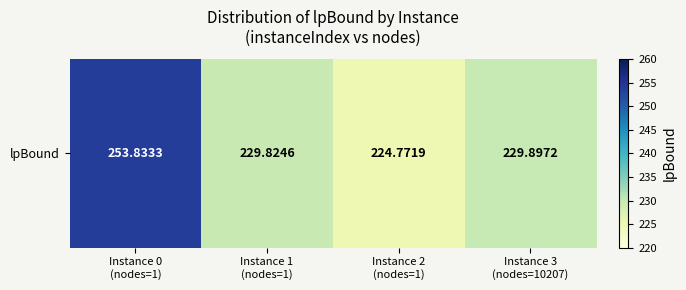

Where does the data first go above 229?

Instance 0
(nodes=1)